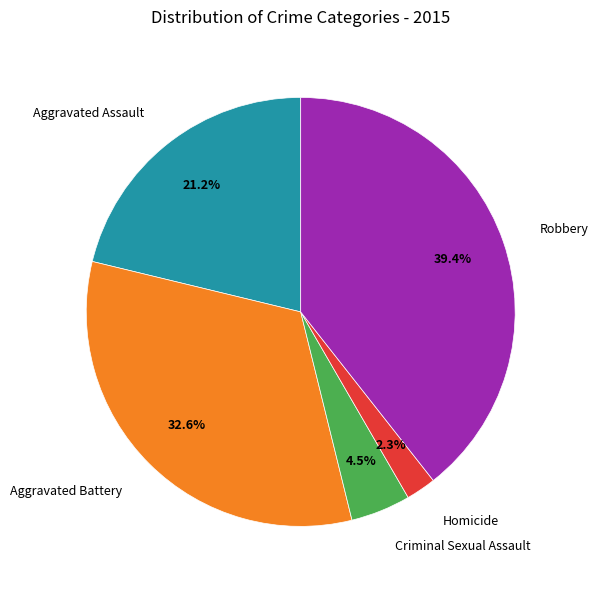

To the nearest percent, what is the combined percentage of Homicide and Robbery?

42%